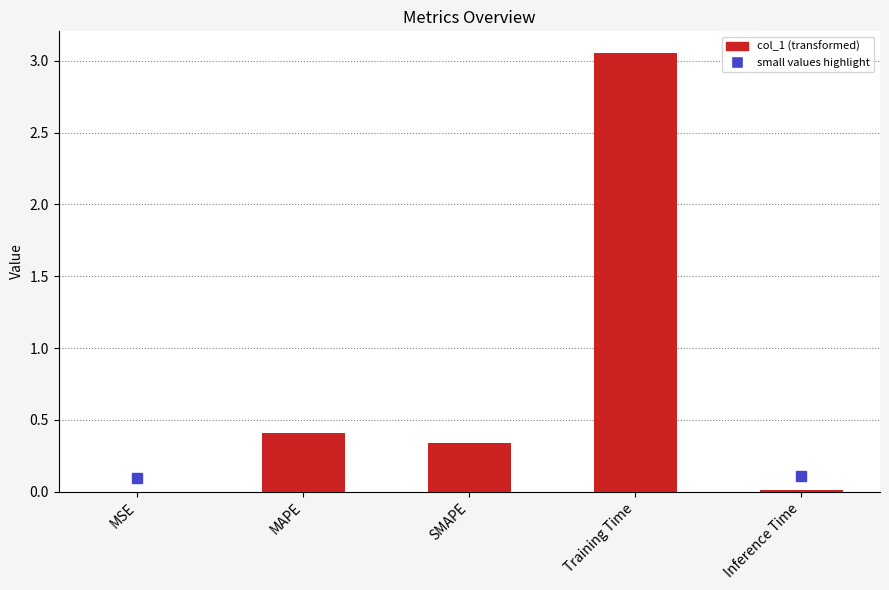

Is it true that the value at MAPE is 0.4?

True